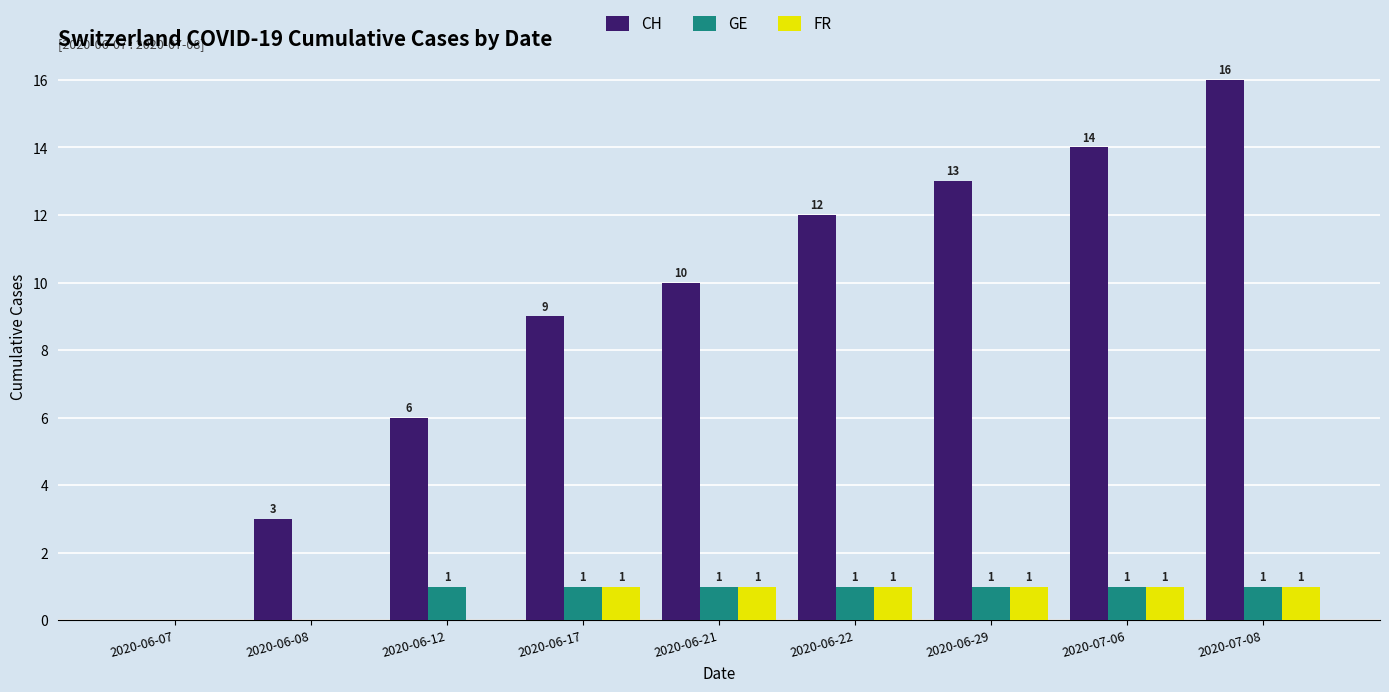

The value of FR at 2020-07-08 is 1. True or false?

True